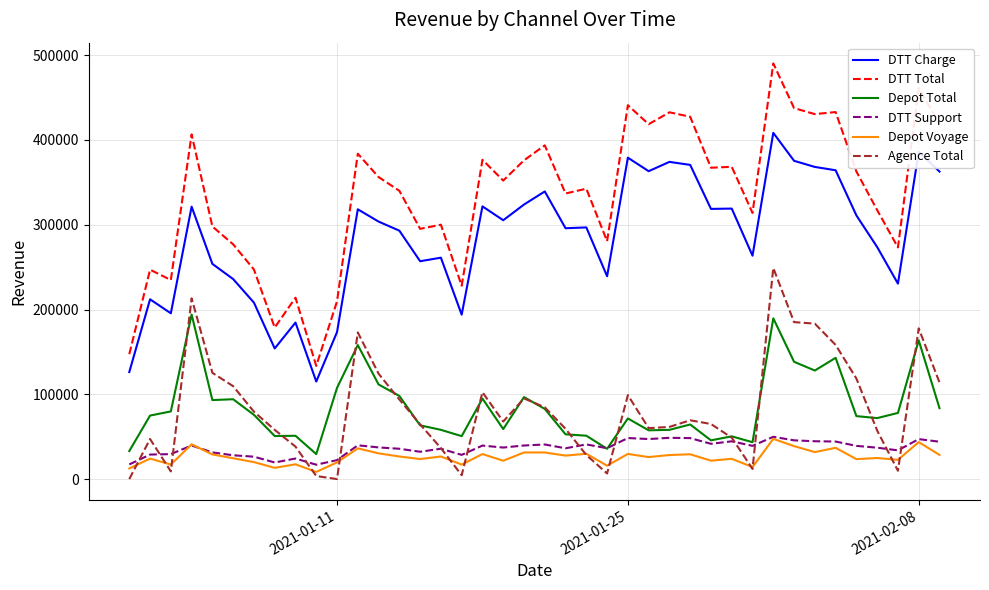

Which series has the widest spread of values?

DTT Total